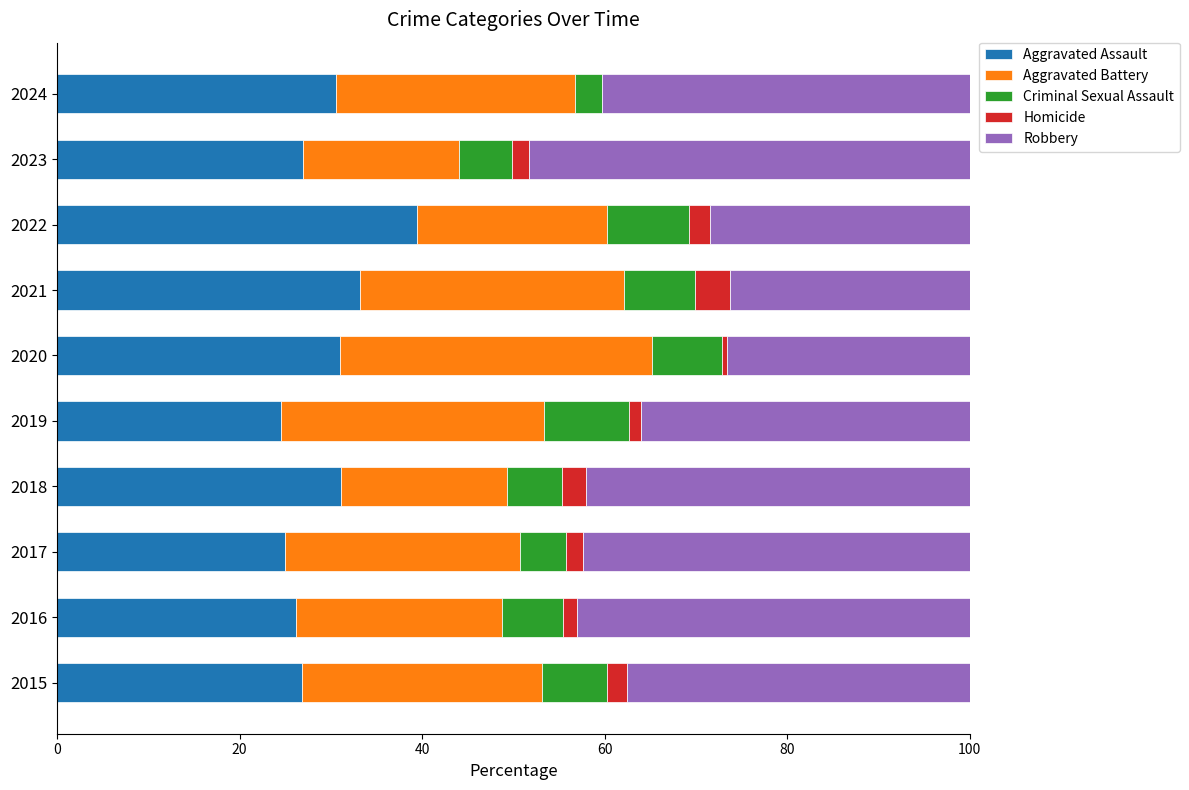

Which category has the highest value in the Aggravated Assault series?

2022